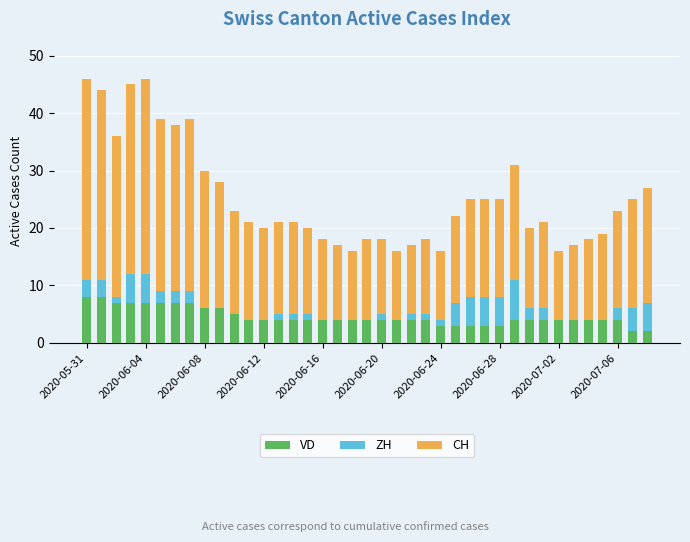

Which series has the largest total across all categories?

CH